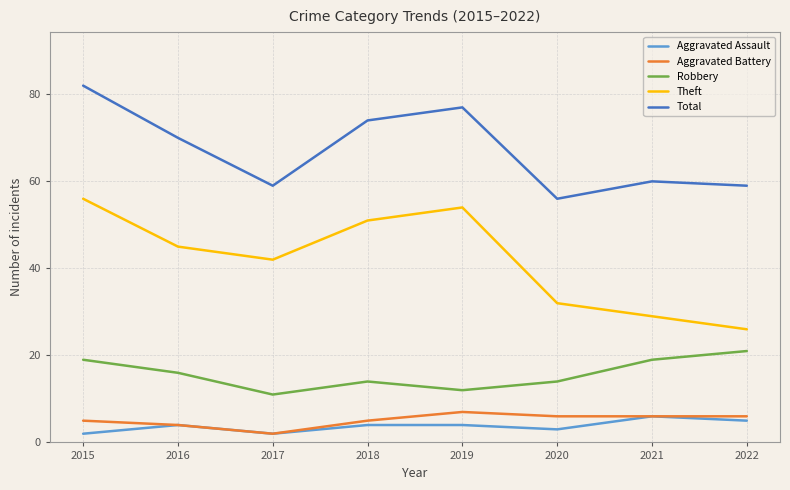

Is the value of Theft at 2015 greater than the value of Robbery at 2021?

Yes